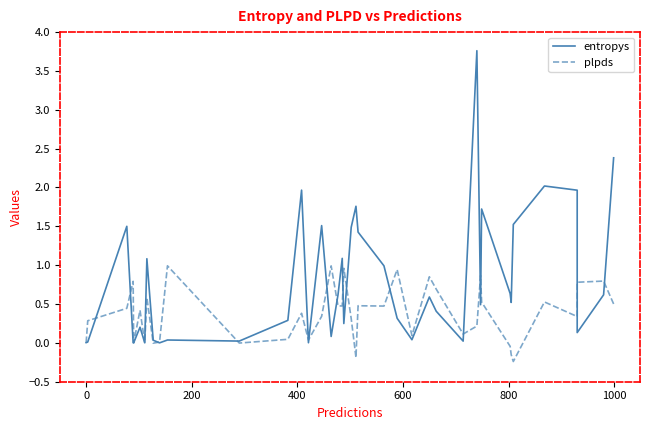

How many interior local valleys does the plpds series have?

12